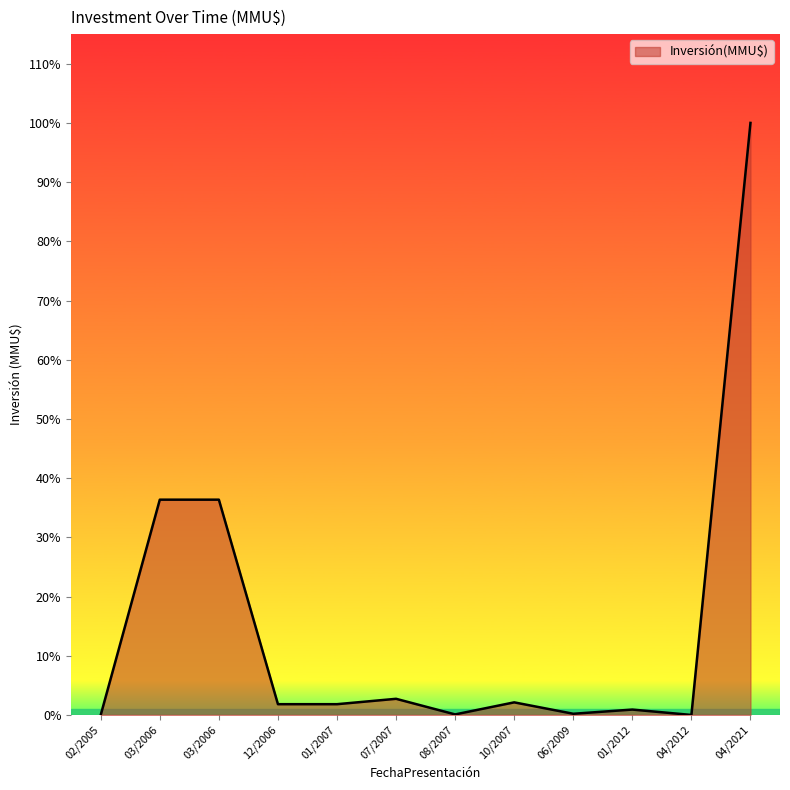

Is this an area chart (filled region under the line)?

Yes